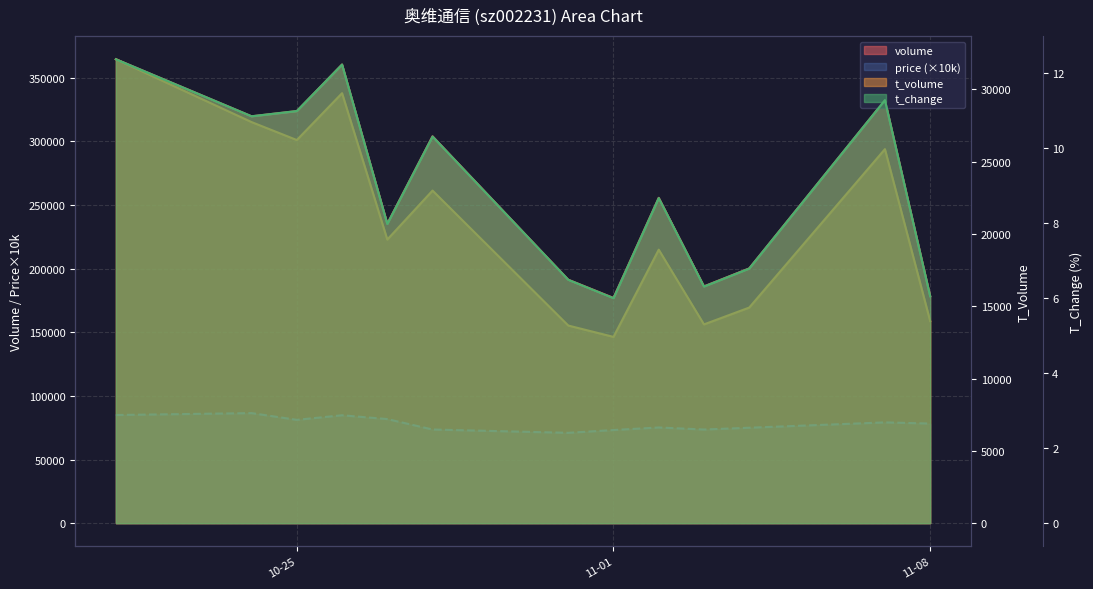

Between 2022-10-24 and 2022-10-26, which is larger?

2022-10-26